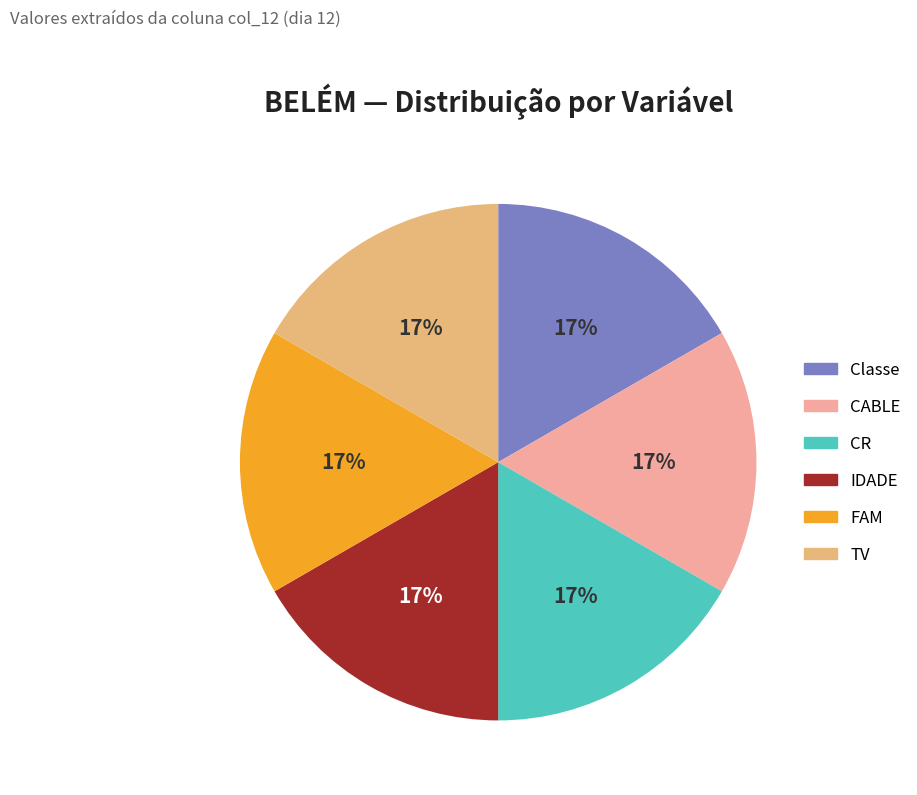

True or false: Classe accounts for 17% of the total.

True